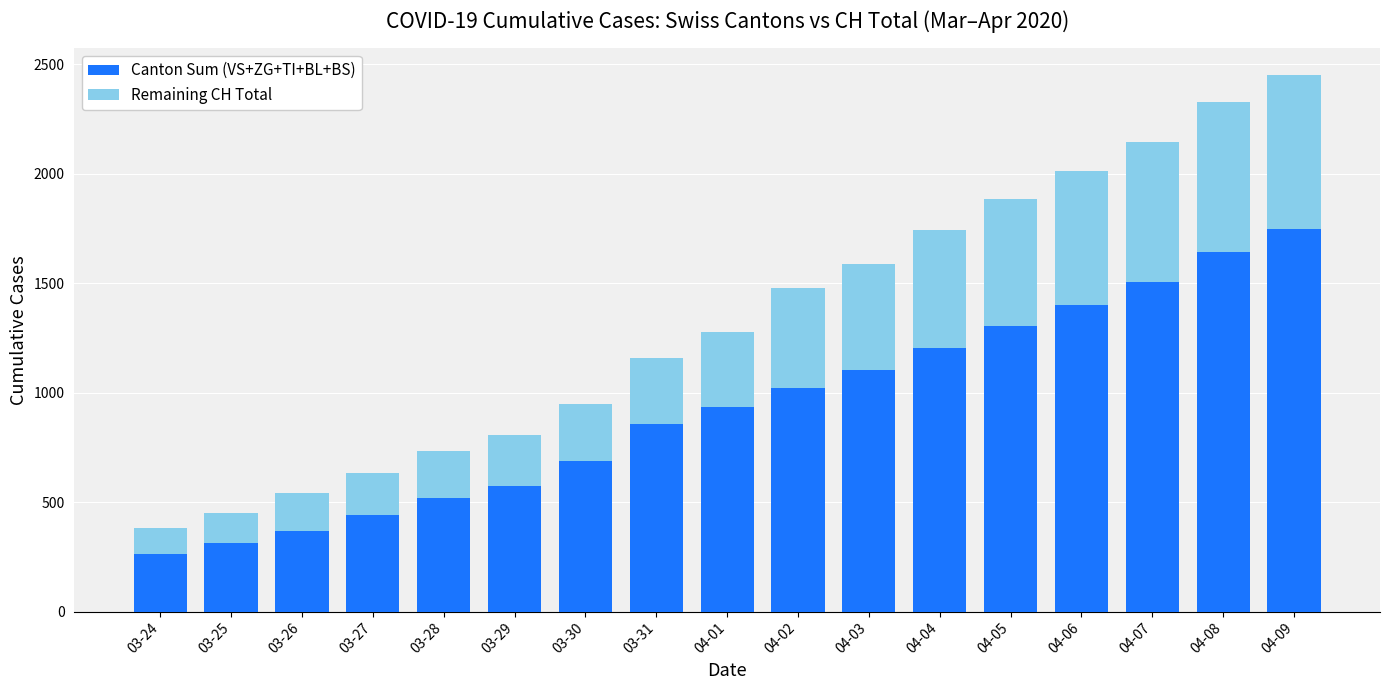

What is the difference between the Canton Sum (VS+ZG+TI+BL+BS) values at 03-25 and 03-27?

130